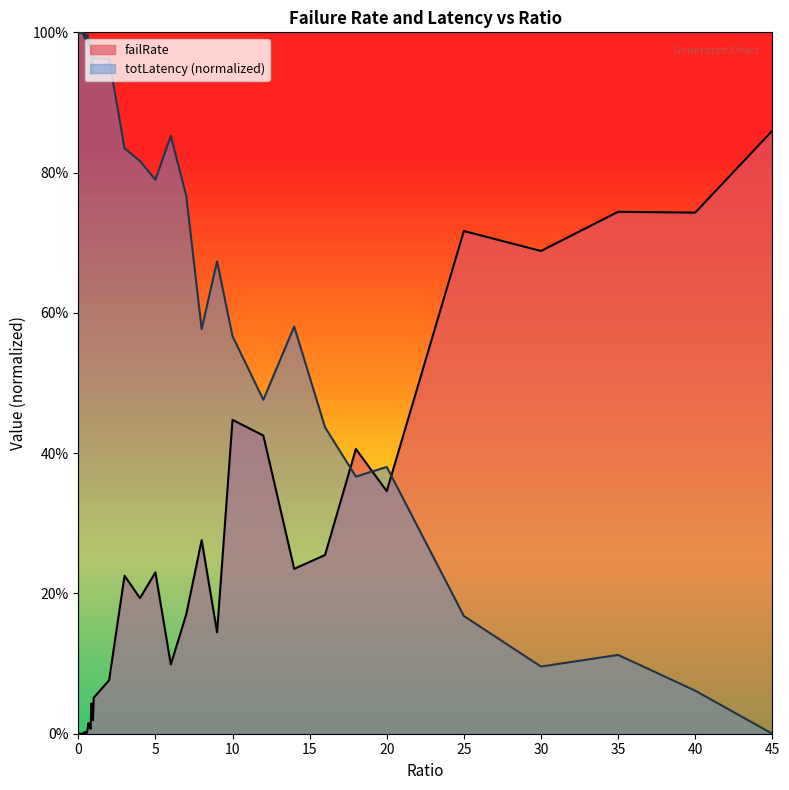

What is the maximum value for totLatency?

1.0